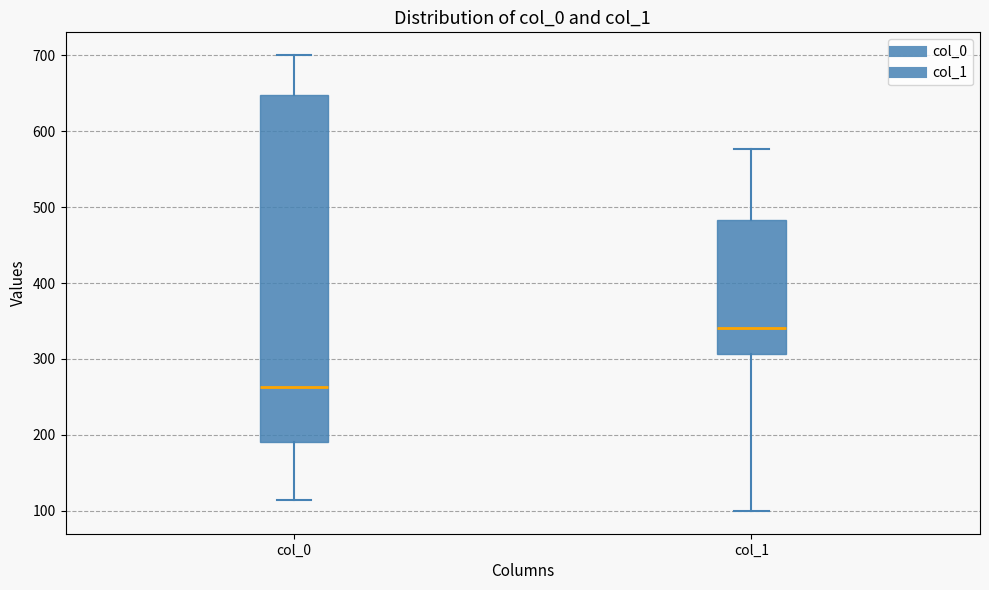

Which box has the lowest median line?

col_0